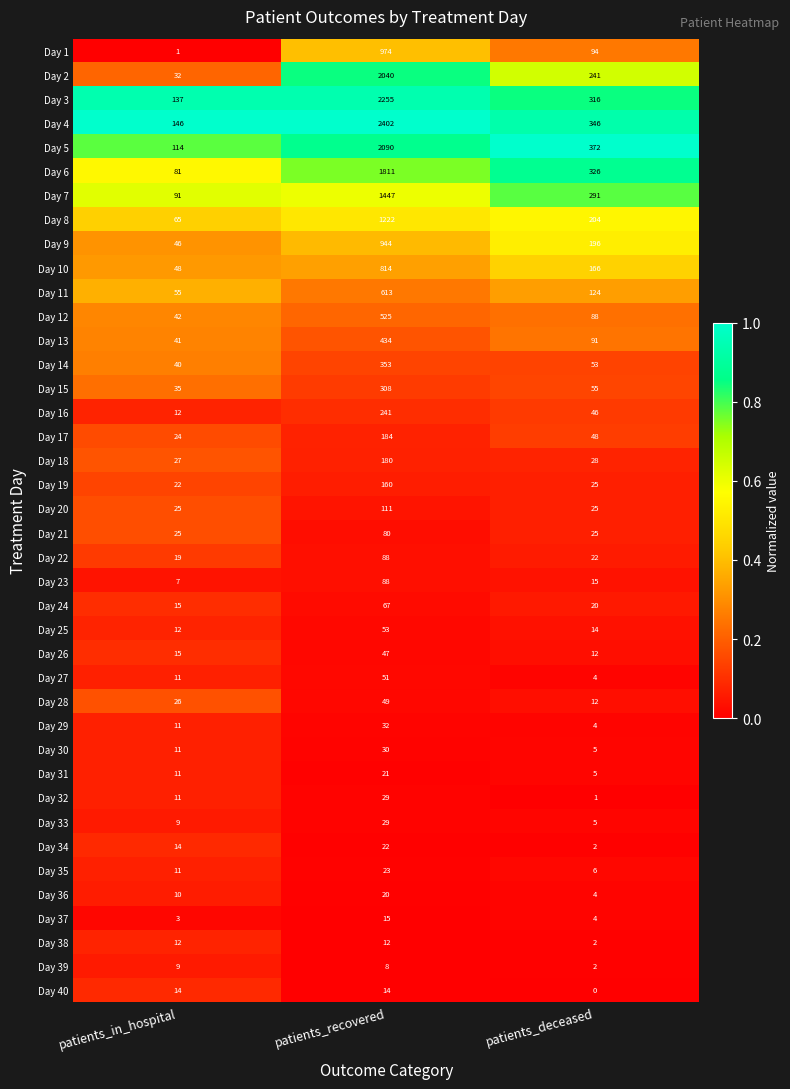

The value of Day 6 at patients_deceased is 575. True or false?

False